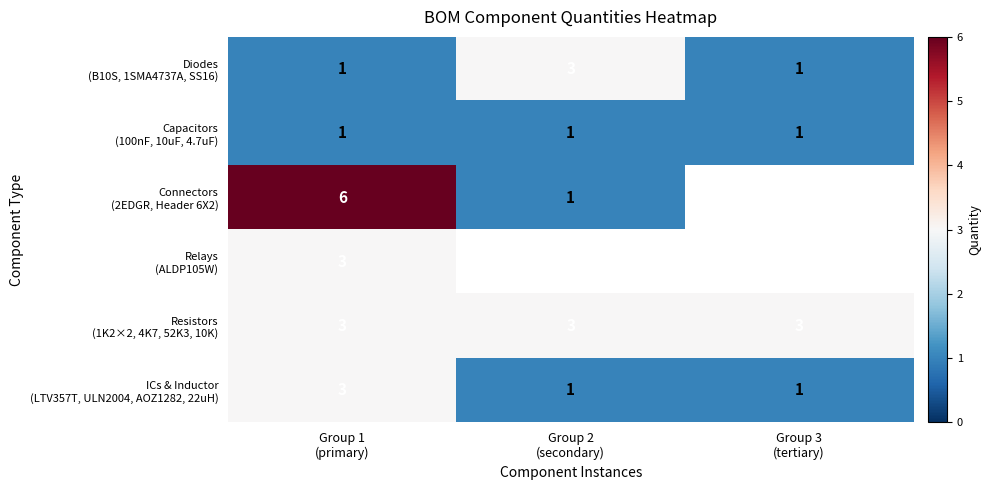

How many ICs & Inductor (LTV357T, ULN2004, AOZ1282, 22uH) values are between 1 and 3?

3